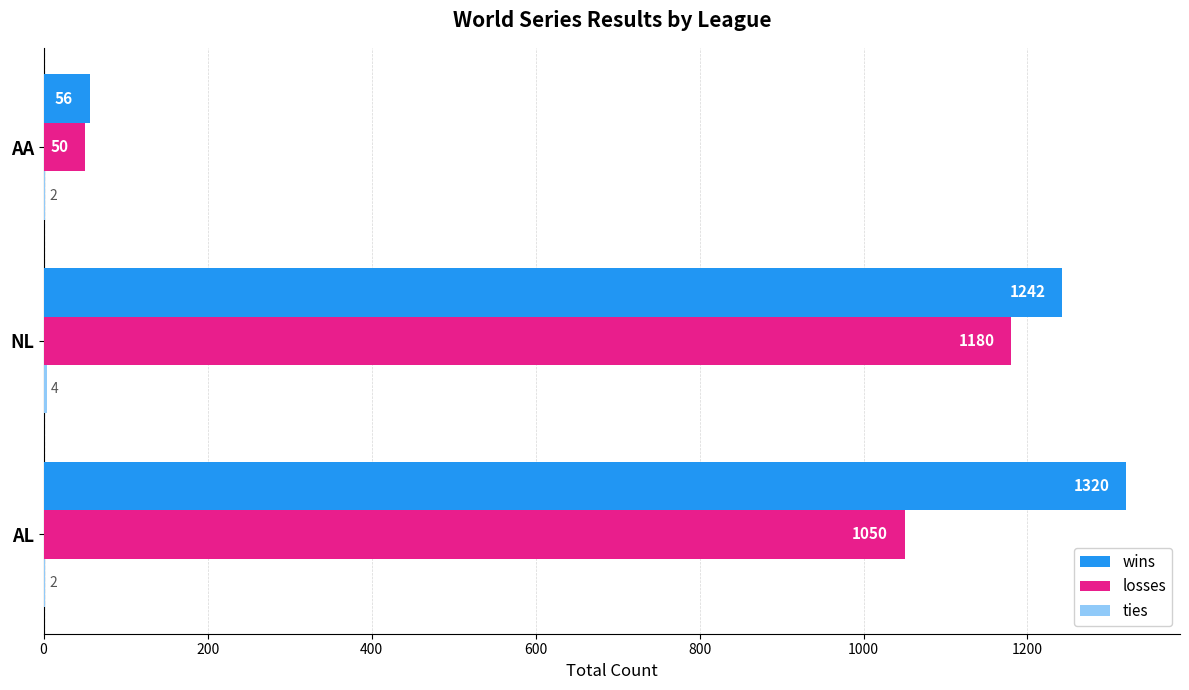

What is the sum of all losses values?

2280